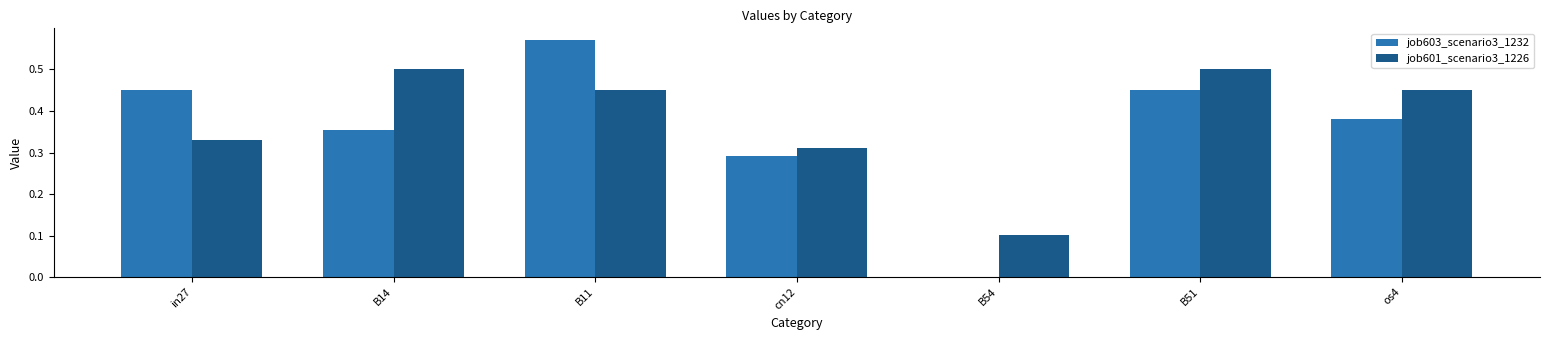

What is the total value across all series at os4?

0.8